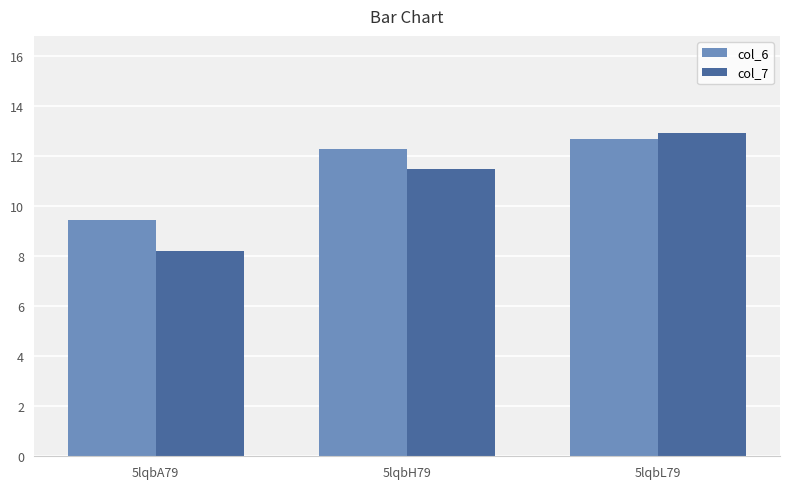

Rank the categories by col_6 value from lowest to highest.

5lqbA79, 5lqbH79, 5lqbL79